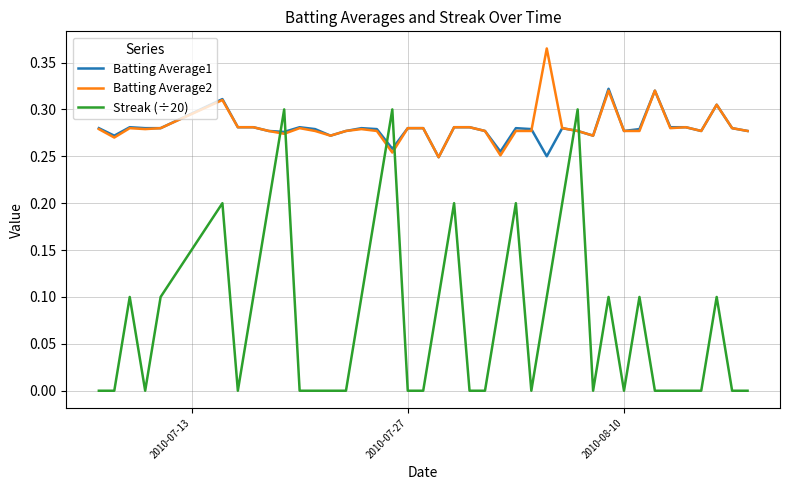

True or false: Streak (÷20) and Batting Average1 cross at least once.

True